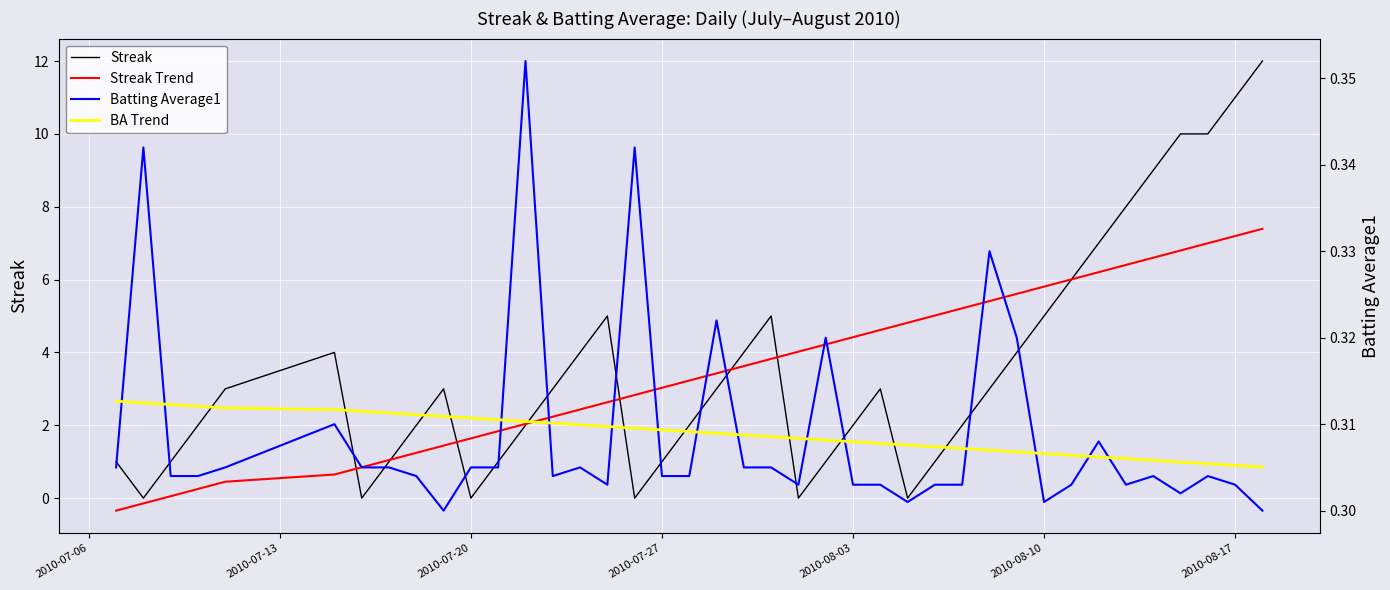

What is the maximum value for Streak Trend?

7.4